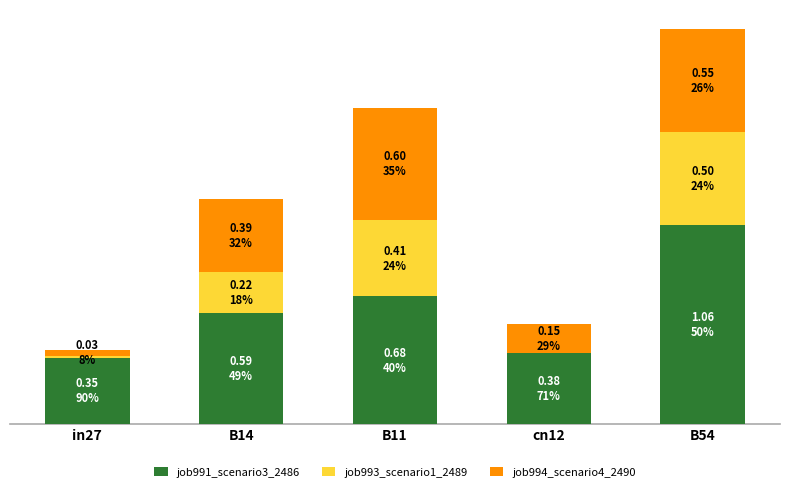

Where is job994_scenario4_2490 nearest to the value 0?

in27